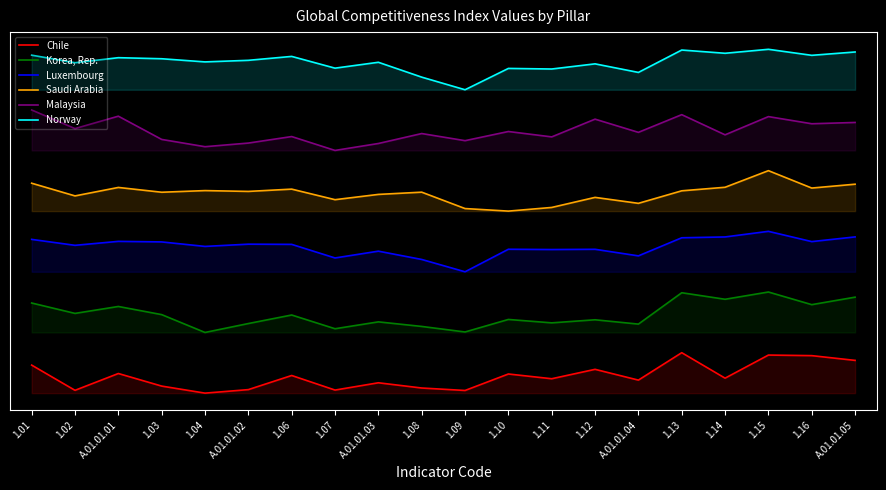

True or false: Saudi Arabia and Luxembourg cross at least once.

False